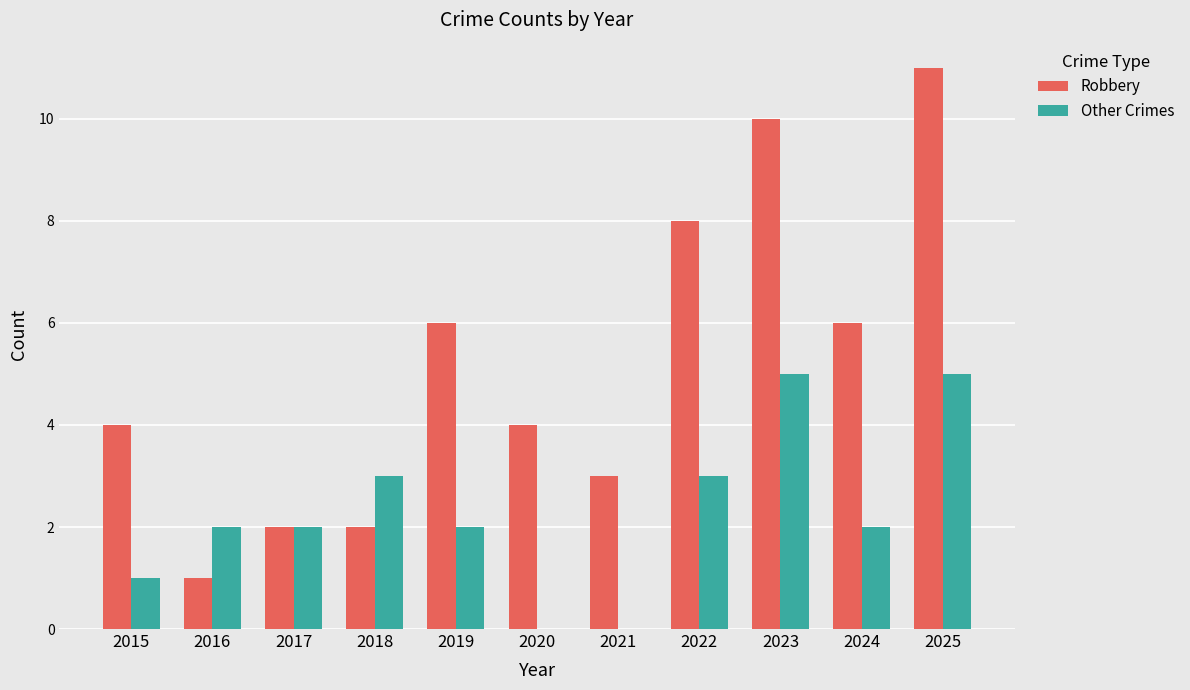

Which category has the highest value in the Robbery series?

2025